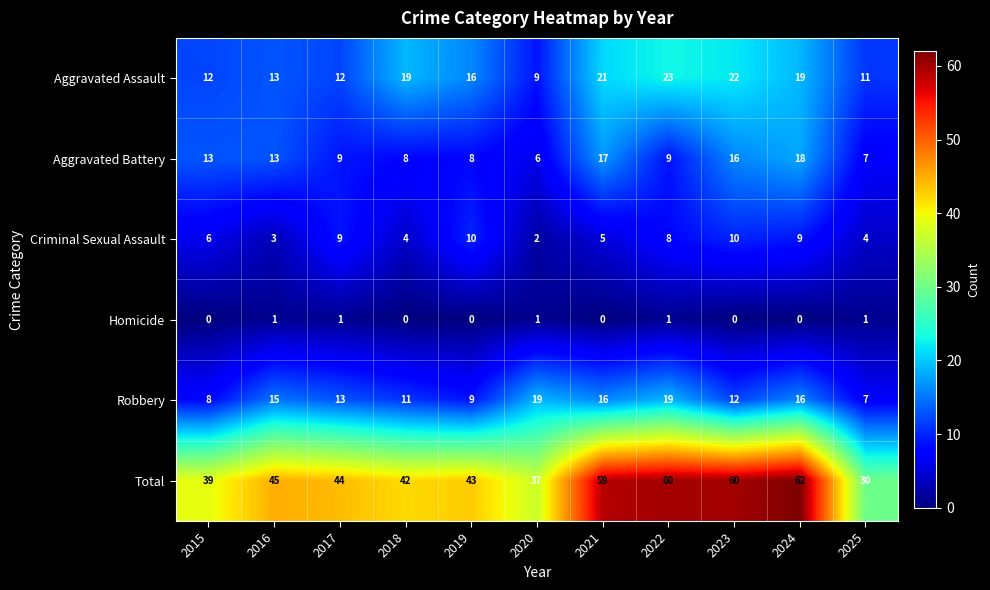

Which label corresponds to the largest value in the chart?

2024